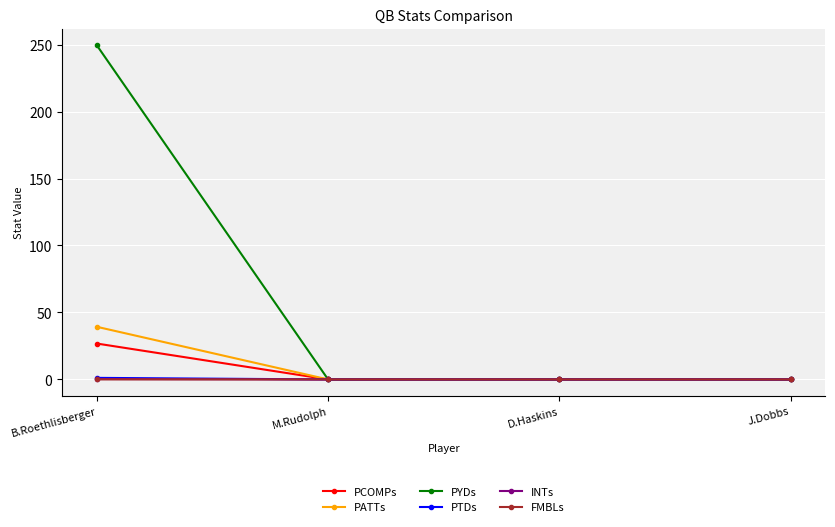

True or false: PYDs has more than 1 points higher than both neighbors.

False